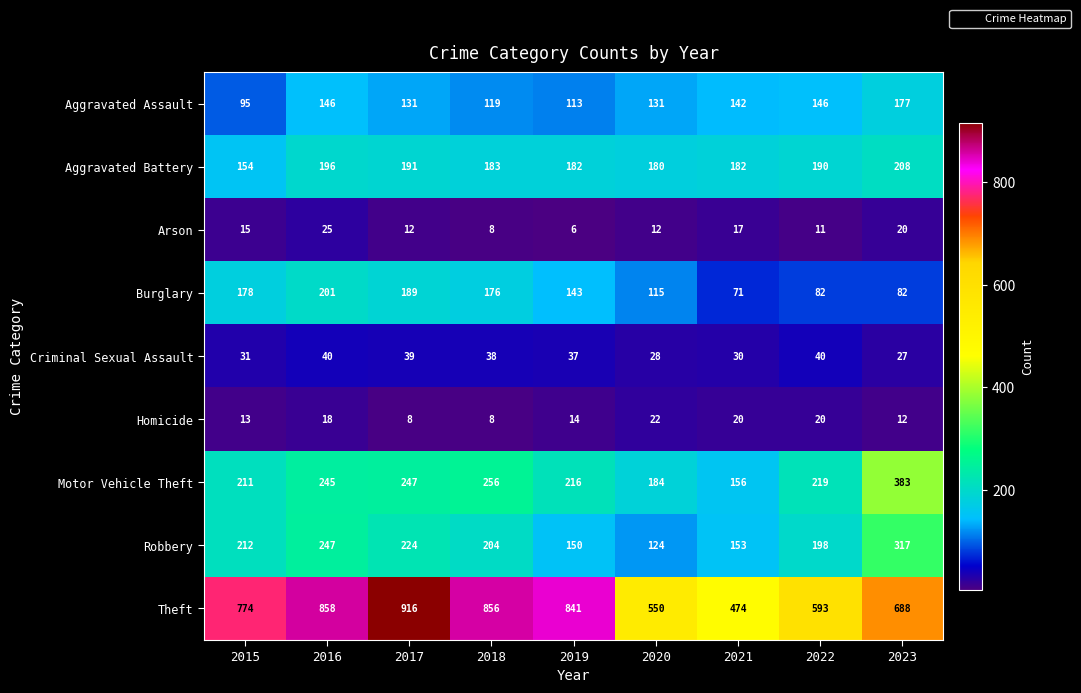

What is the difference between the maximum and second lowest values in the Motor Vehicle Theft series?

199